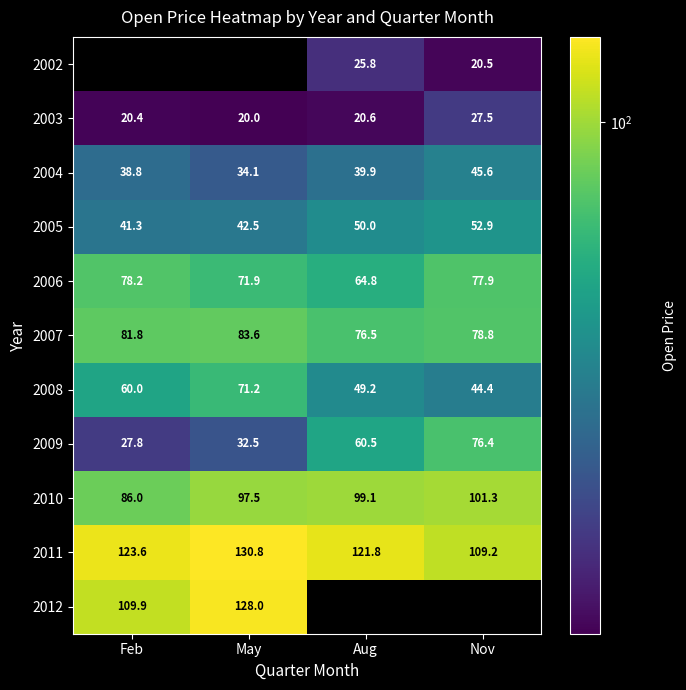

How many data points does each series have?

4